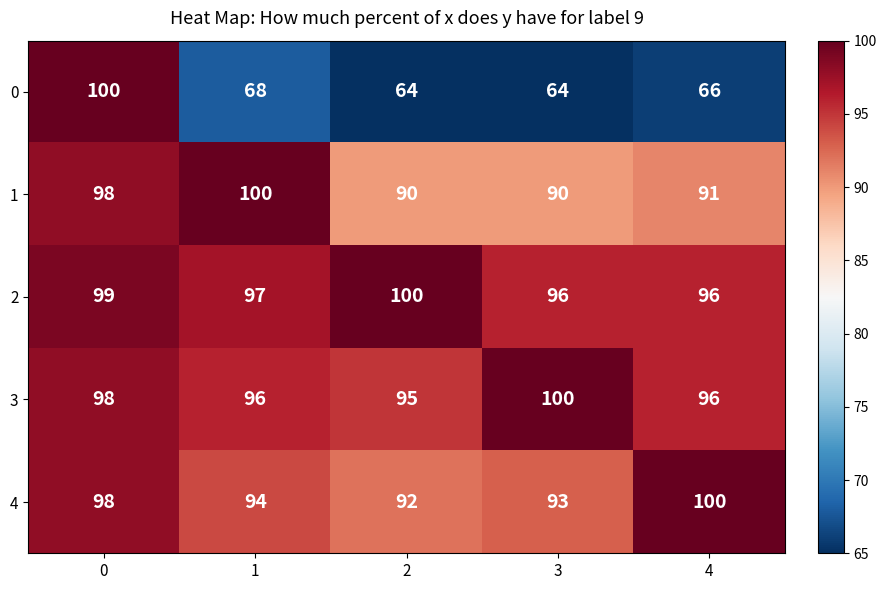

Count the 1 values in the range 90 to 98.

4